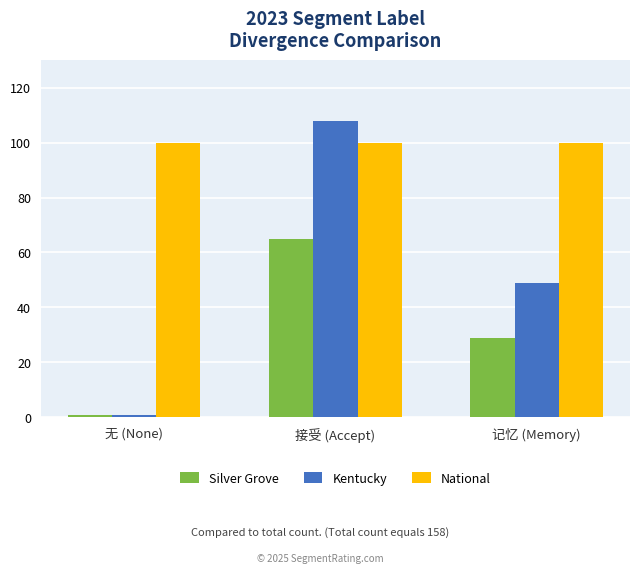

List the labels in order of Kentucky value, smallest first.

无 (None), 记忆 (Memory), 接受 (Accept)